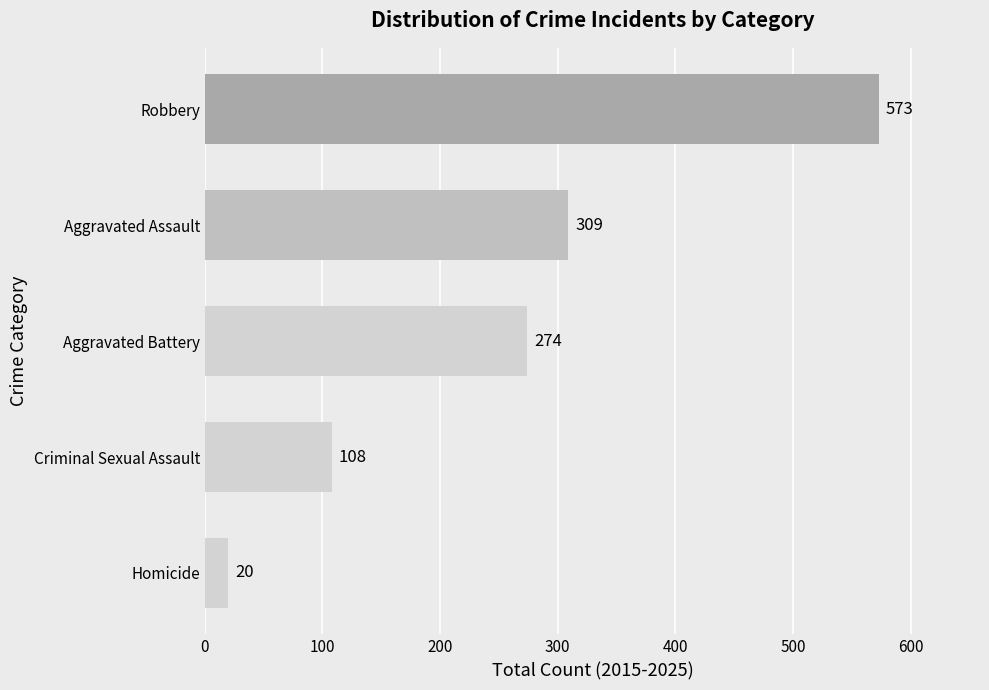

List the labels in order of value, largest first.

Robbery, Aggravated Assault, Aggravated Battery, Criminal Sexual Assault, Homicide